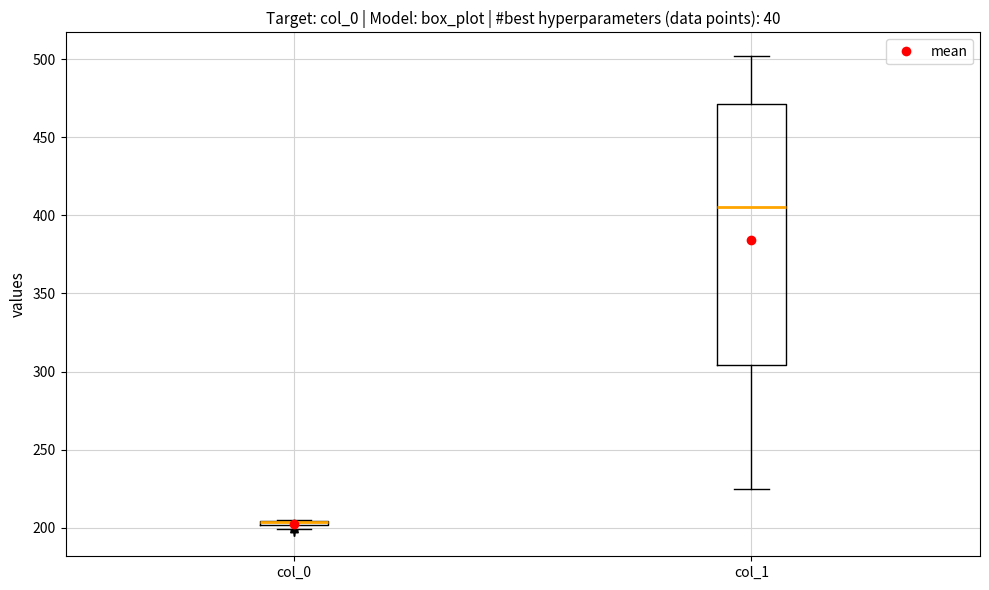

Where does the lower whisker of the box for col_1 end on the y-axis? The values are not printed on the chart, so give them approximately, as read against the axis.

225